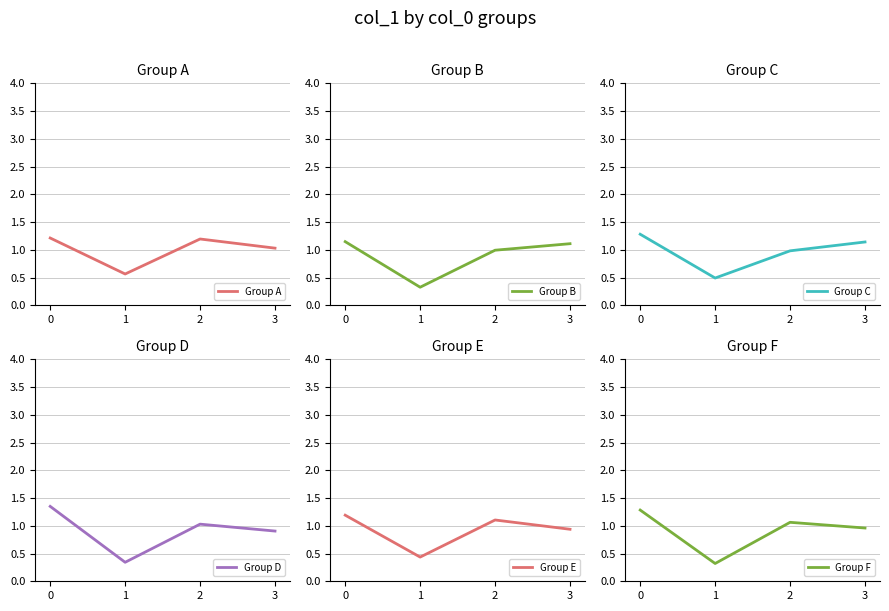

Which series has the widest spread of values?

Group D